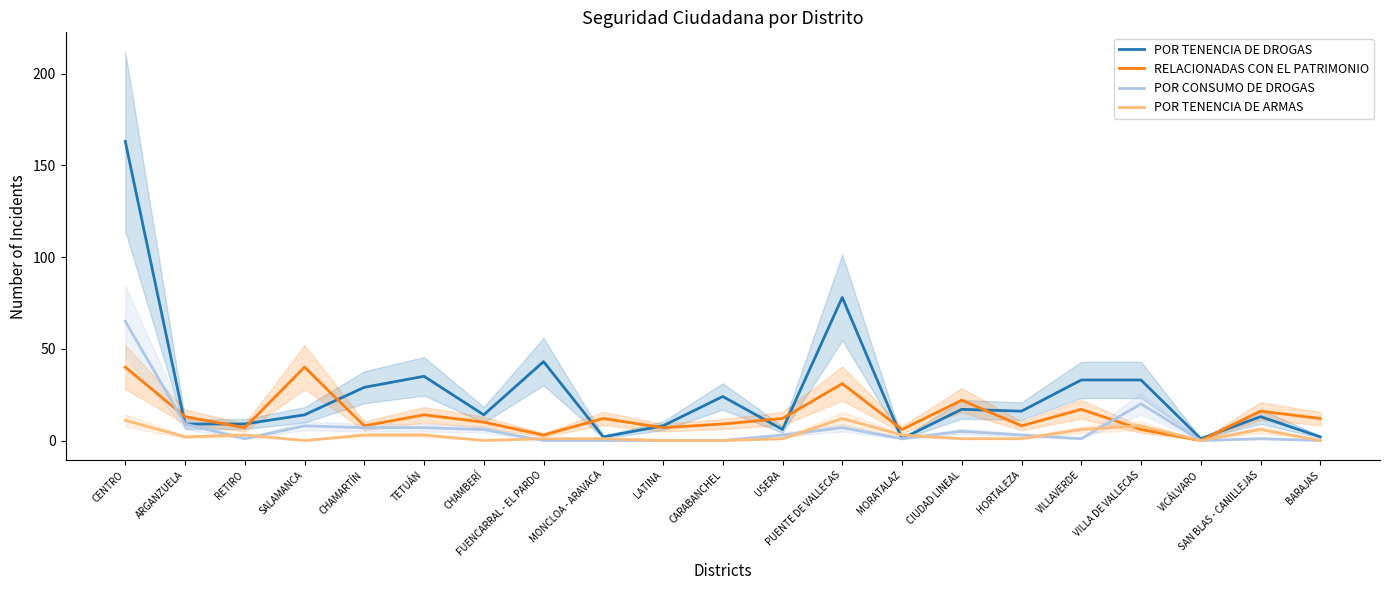

At how many categories does at least one series exceed 3?

20